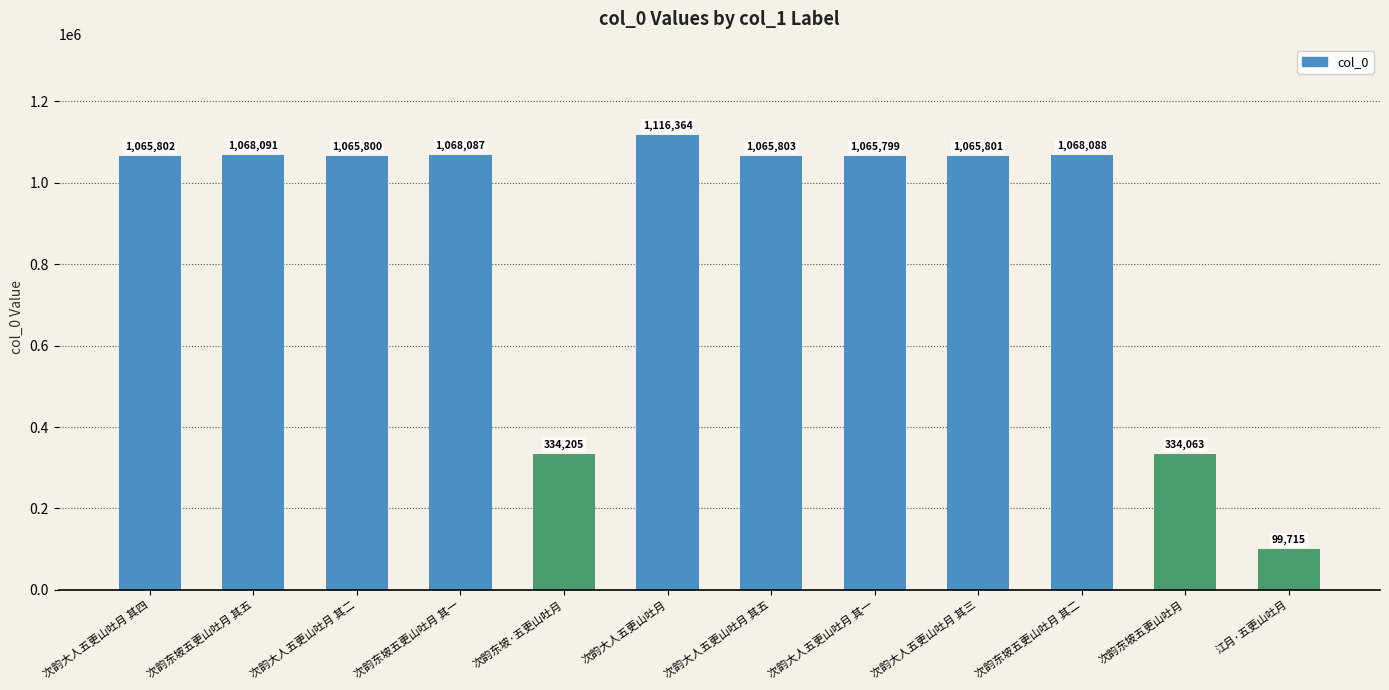

What is the sum of all values?

10417618